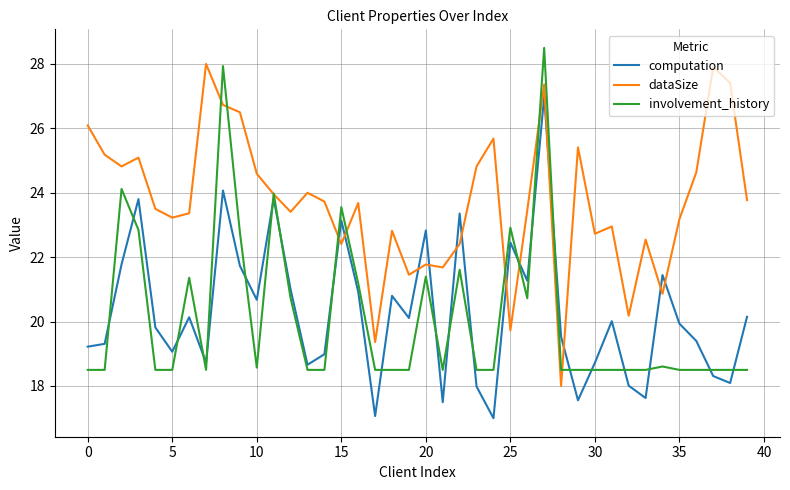

What is the maximum value for computation?

27.0